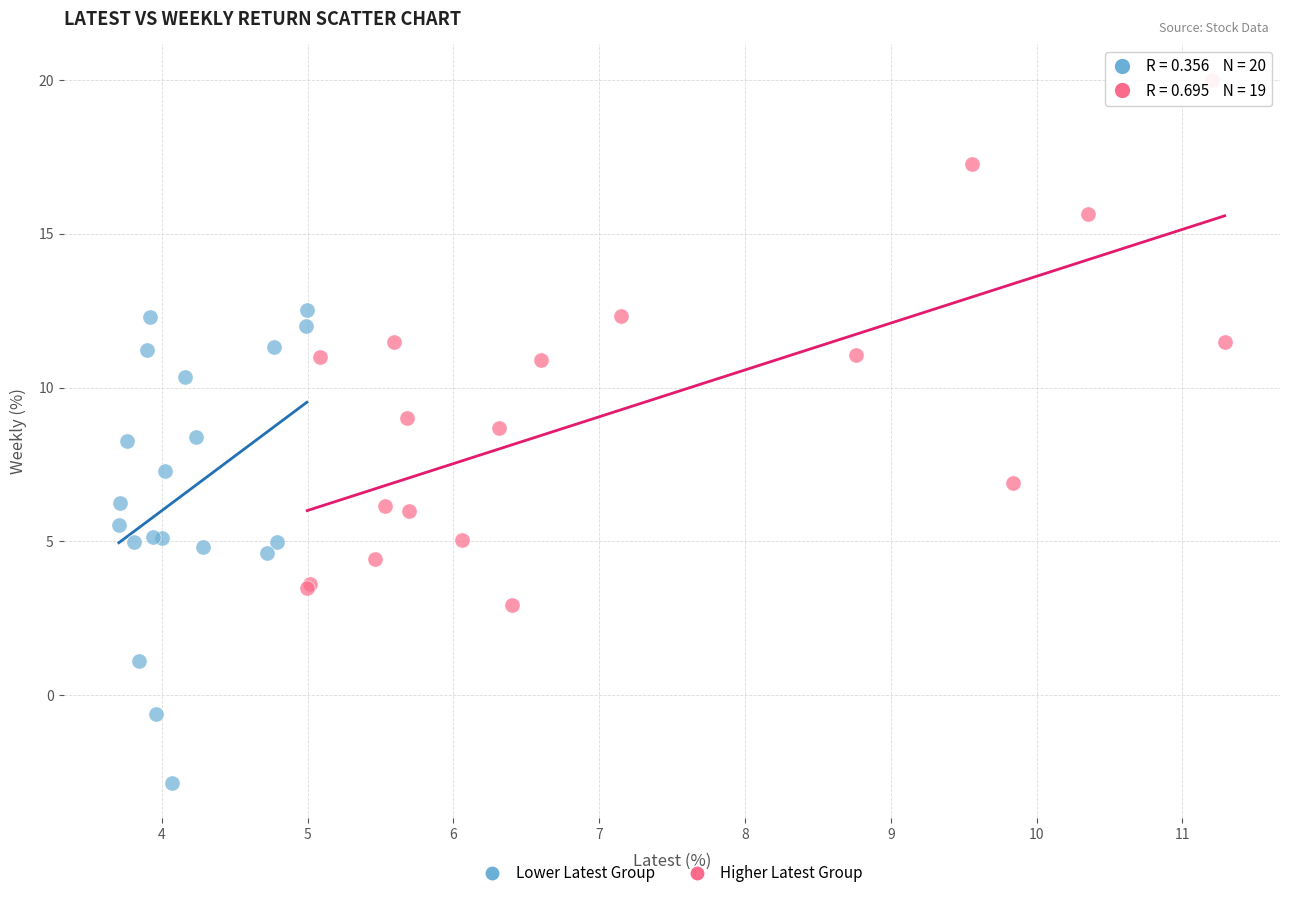

Which series reaches the minimum Y coordinate?

Lower Latest Group